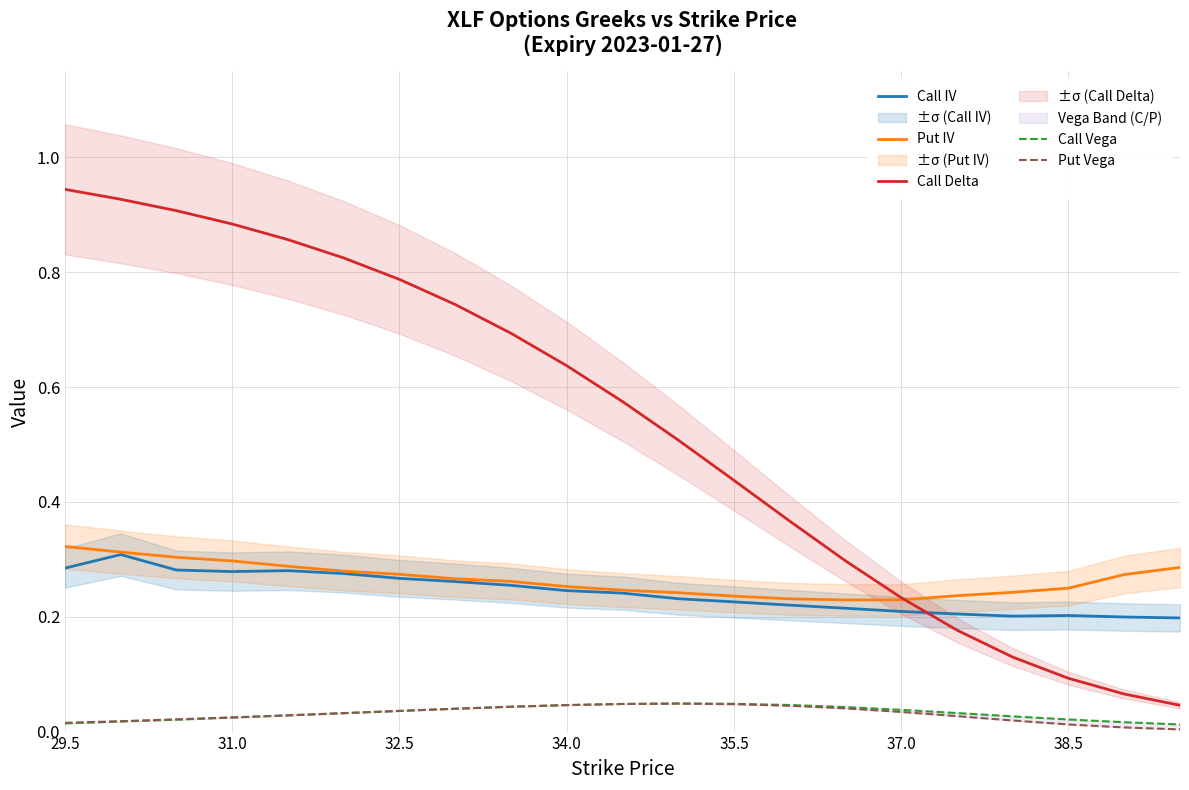

True or false: Call Vega has more than 2 points higher than both neighbors.

False